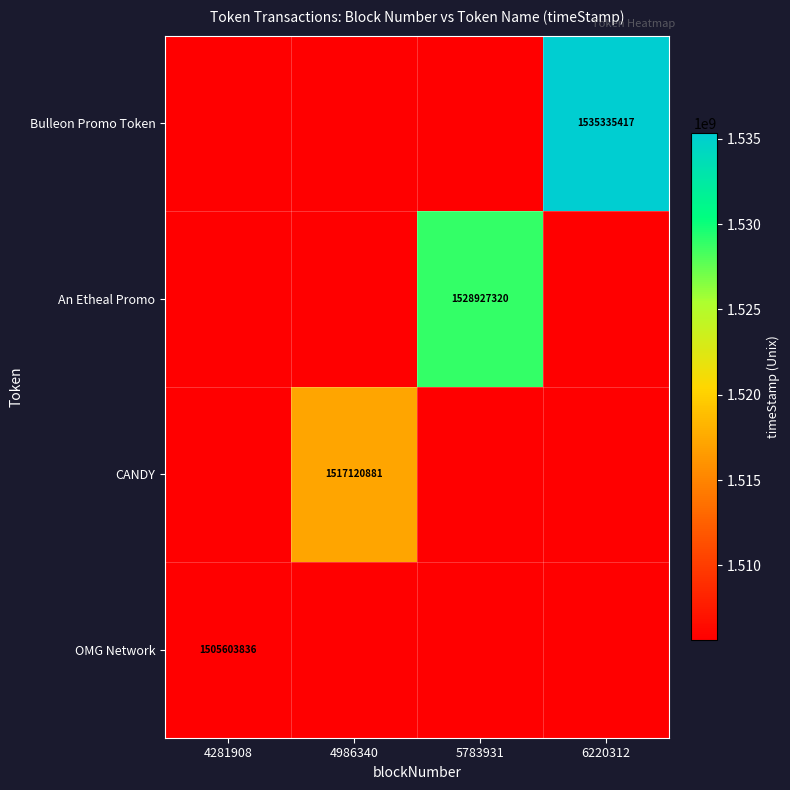

The value of Bulleon Promo Token at 6220312 is 960830191. True or false?

False